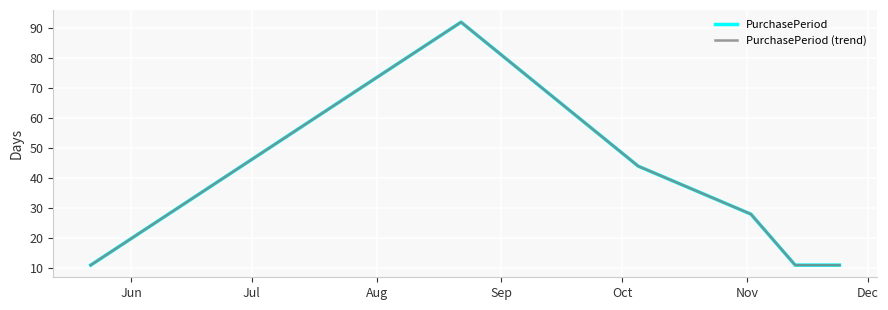

Does the chart have visible grid lines?

Yes